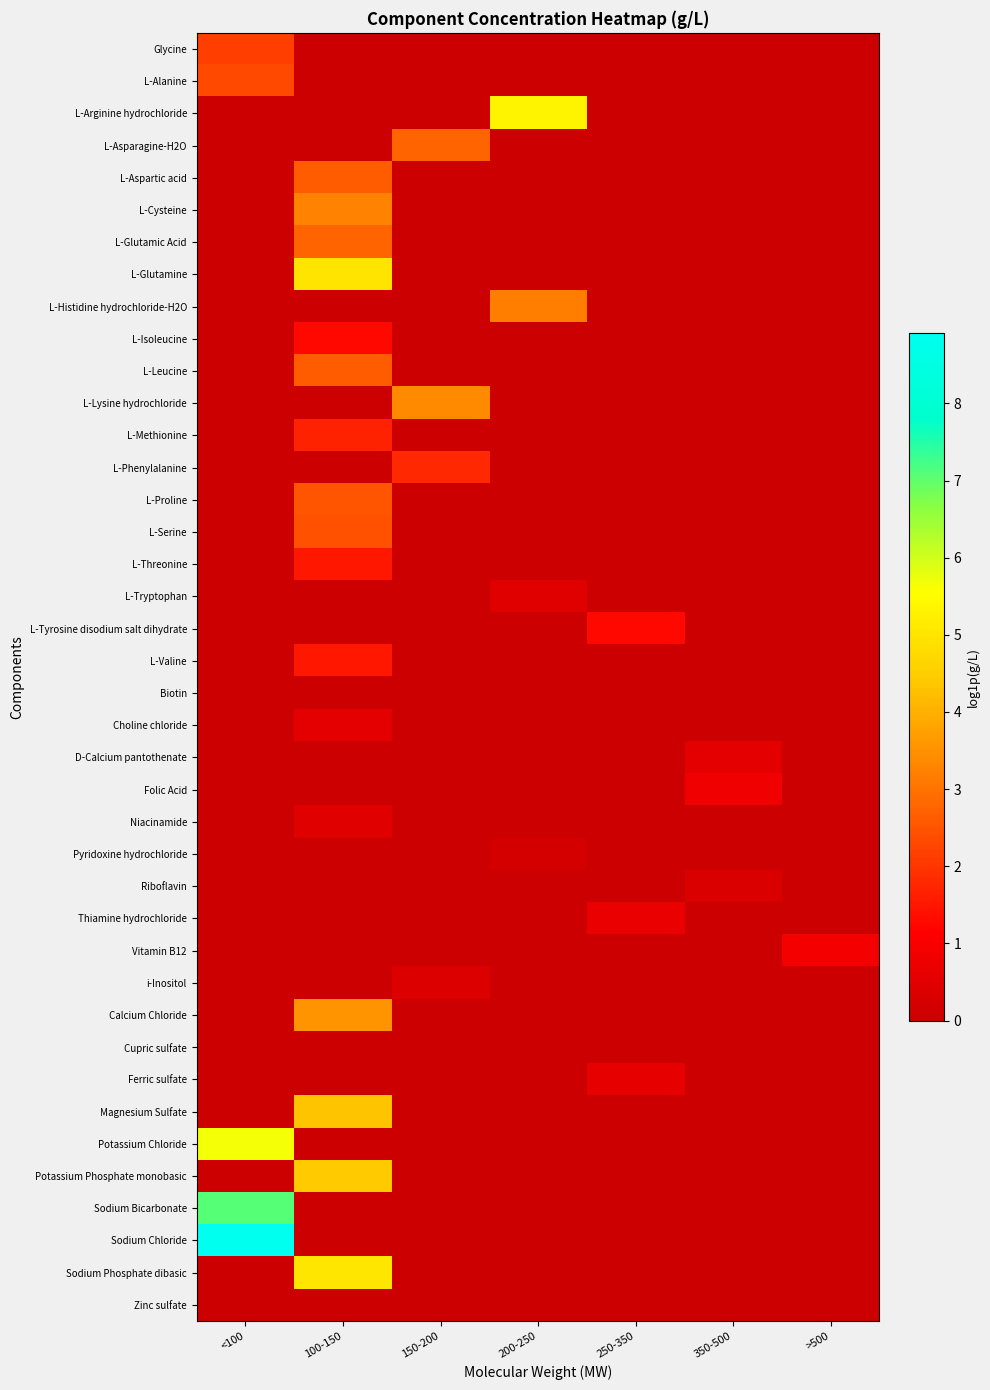

Reading left to right, transcribe all the data shown in this chart.

Glycine: <100=2.1	100-150=0.0	150-200=0.0	200-250=0.0	250-350=0.0	350-500=0.0	>500=0.0
L-Alanine: <100=2.3	100-150=0.0	150-200=0.0	200-250=0.0	250-350=0.0	350-500=0.0	>500=0.0
L-Arginine hydrochloride: <100=0.0	100-150=0.0	150-200=0.0	200-250=5.4	250-350=0.0	350-500=0.0	>500=0.0
L-Asparagine-H2O: <100=0.0	100-150=0.0	150-200=2.8	200-250=0.0	250-350=0.0	350-500=0.0	>500=0.0
L-Aspartic acid: <100=0.0	100-150=2.6	150-200=0.0	200-250=0.0	250-350=0.0	350-500=0.0	>500=0.0
L-Cysteine: <100=0.0	100-150=3.3	150-200=0.0	200-250=0.0	250-350=0.0	350-500=0.0	>500=0.0
L-Glutamic Acid: <100=0.0	100-150=2.8	150-200=0.0	200-250=0.0	250-350=0.0	350-500=0.0	>500=0.0
L-Glutamine: <100=0.0	100-150=5.0	150-200=0.0	200-250=0.0	250-350=0.0	350-500=0.0	>500=0.0
L-Histidine hydrochloride-H2O: <100=0.0	100-150=0.0	150-200=0.0	200-250=3.2	250-350=0.0	350-500=0.0	>500=0.0
L-Isoleucine: <100=0.0	100-150=1.3	150-200=0.0	200-250=0.0	250-350=0.0	350-500=0.0	>500=0.0
L-Leucine: <100=0.0	100-150=2.6	150-200=0.0	200-250=0.0	250-350=0.0	350-500=0.0	>500=0.0
L-Lysine hydrochloride: <100=0.0	100-150=0.0	150-200=3.4	200-250=0.0	250-350=0.0	350-500=0.0	>500=0.0
L-Methionine: <100=0.0	100-150=1.7	150-200=0.0	200-250=0.0	250-350=0.0	350-500=0.0	>500=0.0
L-Phenylalanine: <100=0.0	100-150=0.0	150-200=1.8	200-250=0.0	250-350=0.0	350-500=0.0	>500=0.0
L-Proline: <100=0.0	100-150=2.5	150-200=0.0	200-250=0.0	250-350=0.0	350-500=0.0	>500=0.0
L-Serine: <100=0.0	100-150=2.4	150-200=0.0	200-250=0.0	250-350=0.0	350-500=0.0	>500=0.0
L-Threonine: <100=0.0	100-150=1.5	150-200=0.0	200-250=0.0	250-350=0.0	350-500=0.0	>500=0.0
L-Tryptophan: <100=0.0	100-150=0.0	150-200=0.0	200-250=0.5	250-350=0.0	350-500=0.0	>500=0.0
L-Tyrosine disodium salt dihydrate: <100=0.0	100-150=0.0	150-200=0.0	200-250=0.0	250-350=1.3	350-500=0.0	>500=0.0
L-Valine: <100=0.0	100-150=1.5	150-200=0.0	200-250=0.0	250-350=0.0	350-500=0.0	>500=0.0
Biotin: <100=0.0	100-150=0.0	150-200=0.0	200-250=0.0	250-350=0.0	350-500=0.0	>500=0.0
Choline chloride: <100=0.0	100-150=0.5	150-200=0.0	200-250=0.0	250-350=0.0	350-500=0.0	>500=0.0
D-Calcium pantothenate: <100=0.0	100-150=0.0	150-200=0.0	200-250=0.0	250-350=0.0	350-500=0.5	>500=0.0
Folic Acid: <100=0.0	100-150=0.0	150-200=0.0	200-250=0.0	250-350=0.0	350-500=0.8	>500=0.0
Niacinamide: <100=0.0	100-150=0.5	150-200=0.0	200-250=0.0	250-350=0.0	350-500=0.0	>500=0.0
Pyridoxine hydrochloride: <100=0.0	100-150=0.0	150-200=0.0	200-250=0.2	250-350=0.0	350-500=0.0	>500=0.0
Riboflavin: <100=0.0	100-150=0.0	150-200=0.0	200-250=0.0	250-350=0.0	350-500=0.3	>500=0.0
Thiamine hydrochloride: <100=0.0	100-150=0.0	150-200=0.0	200-250=0.0	250-350=0.7	350-500=0.0	>500=0.0
Vitamin B12: <100=0.0	100-150=0.0	150-200=0.0	200-250=0.0	250-350=0.0	350-500=0.0	>500=0.9
i-Inositol: <100=0.0	100-150=0.0	150-200=0.4	200-250=0.0	250-350=0.0	350-500=0.0	>500=0.0
Calcium Chloride: <100=0.0	100-150=3.5	150-200=0.0	200-250=0.0	250-350=0.0	350-500=0.0	>500=0.0
Cupric sulfate: <100=0.0	100-150=0.0	150-200=0.0	200-250=0.0	250-350=0.0	350-500=0.0	>500=0.0
Ferric sulfate: <100=0.0	100-150=0.0	150-200=0.0	200-250=0.0	250-350=0.6	350-500=0.0	>500=0.0
Magnesium Sulfate: <100=0.0	100-150=4.3	150-200=0.0	200-250=0.0	250-350=0.0	350-500=0.0	>500=0.0
Potassium Chloride: <100=5.7	100-150=0.0	150-200=0.0	200-250=0.0	250-350=0.0	350-500=0.0	>500=0.0
Potassium Phosphate monobasic: <100=0.0	100-150=4.4	150-200=0.0	200-250=0.0	250-350=0.0	350-500=0.0	>500=0.0
Sodium Bicarbonate: <100=7.1	100-150=0.0	150-200=0.0	200-250=0.0	250-350=0.0	350-500=0.0	>500=0.0
Sodium Chloride: <100=8.9	100-150=0.0	150-200=0.0	200-250=0.0	250-350=0.0	350-500=0.0	>500=0.0
Sodium Phosphate dibasic: <100=0.0	100-150=5.0	150-200=0.0	200-250=0.0	250-350=0.0	350-500=0.0	>500=0.0
Zinc sulfate: <100=0.0	100-150=0.0	150-200=0.0	200-250=0.0	250-350=0.0	350-500=0.0	>500=0.0